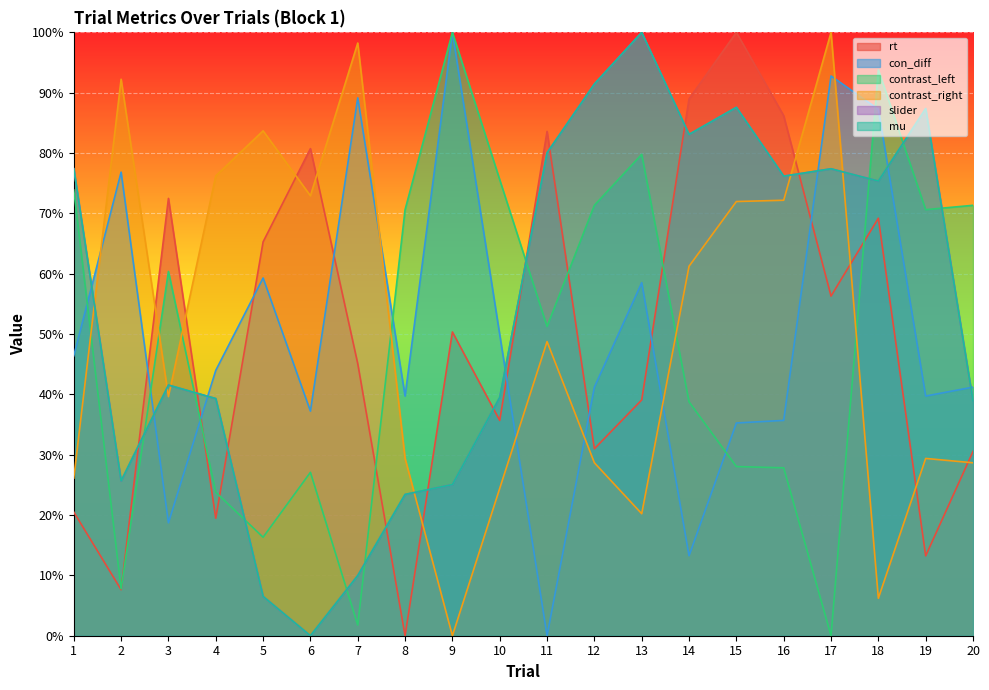

Is it true that con_diff equals 0.6 at 15?

False